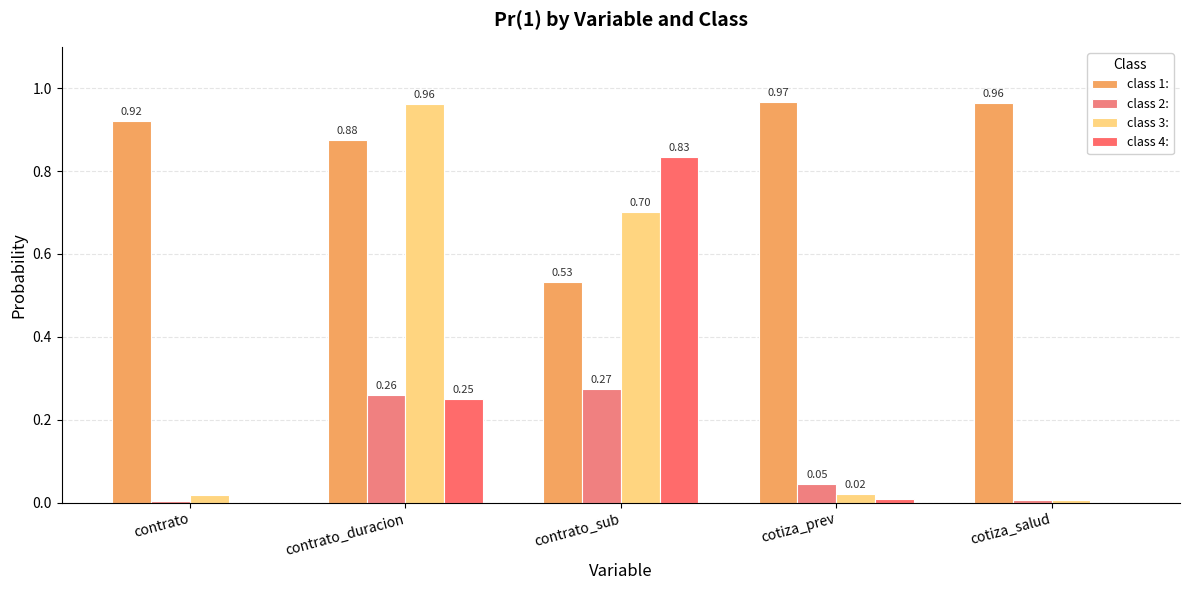

Where is class 2: nearest to the value 0?

contrato